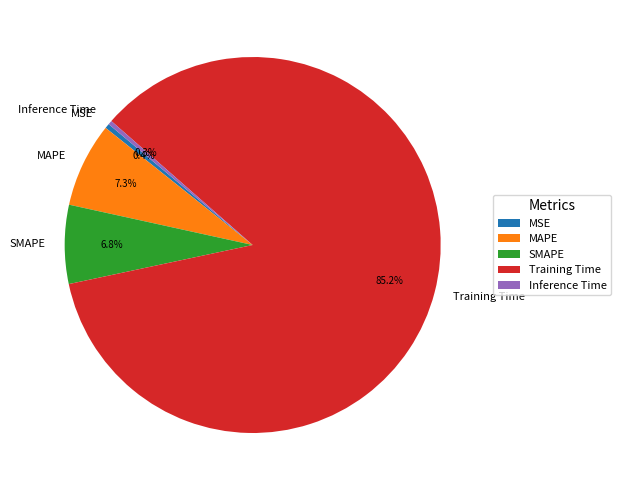

Is there a majority slice in this chart?

Yes